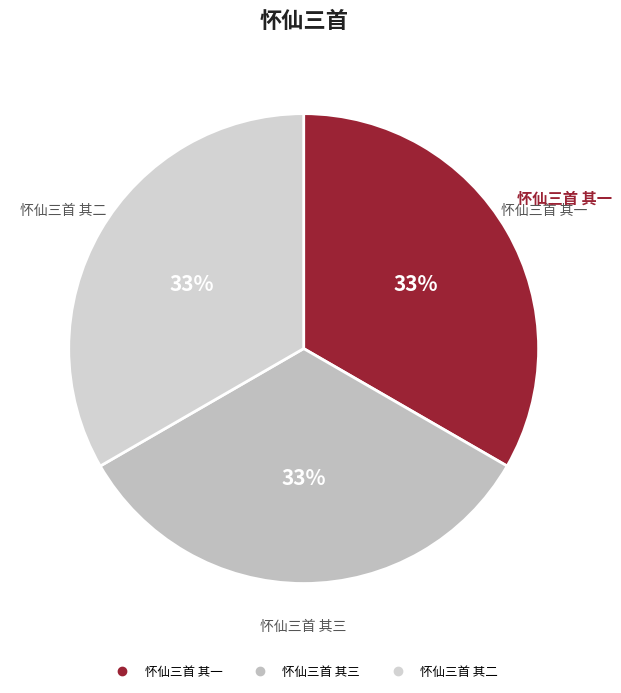

The 怀仙三首 其一 slice represents 33% of the pie. True or false?

True